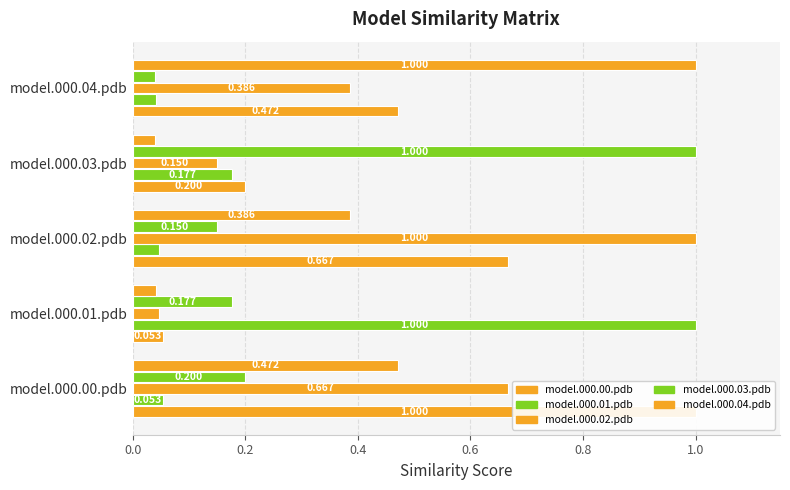

What is the difference between the model.000.04.pdb values at model.000.02.pdb and model.000.04.pdb?

0.6